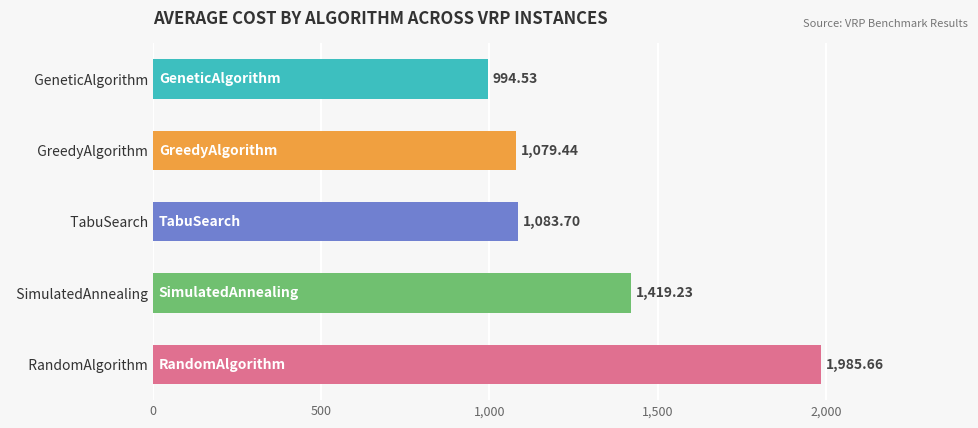

How many distinct data groups are displayed?

1